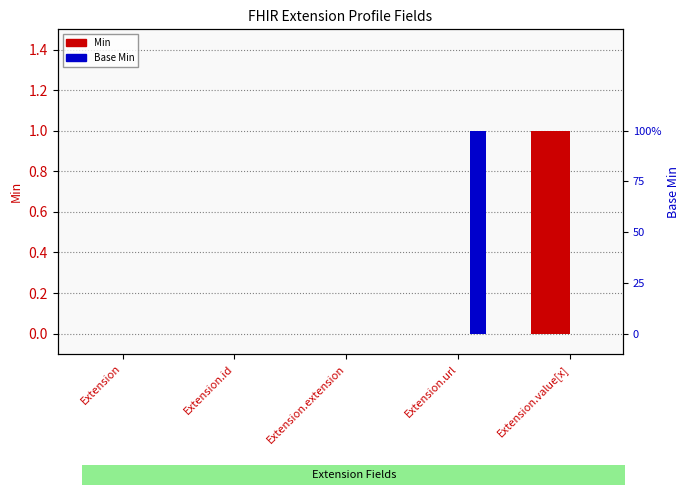

How many groups of bars are there?

5